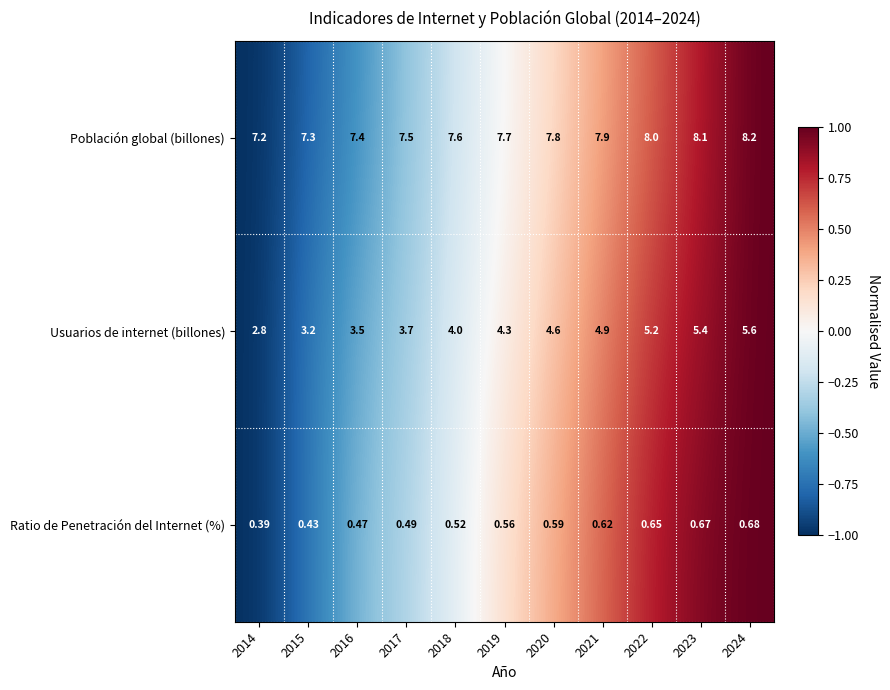

Is the value of Población global (billones) at 2024 greater than the value of Ratio de Penetración del Internet (%) at 2021?

Yes